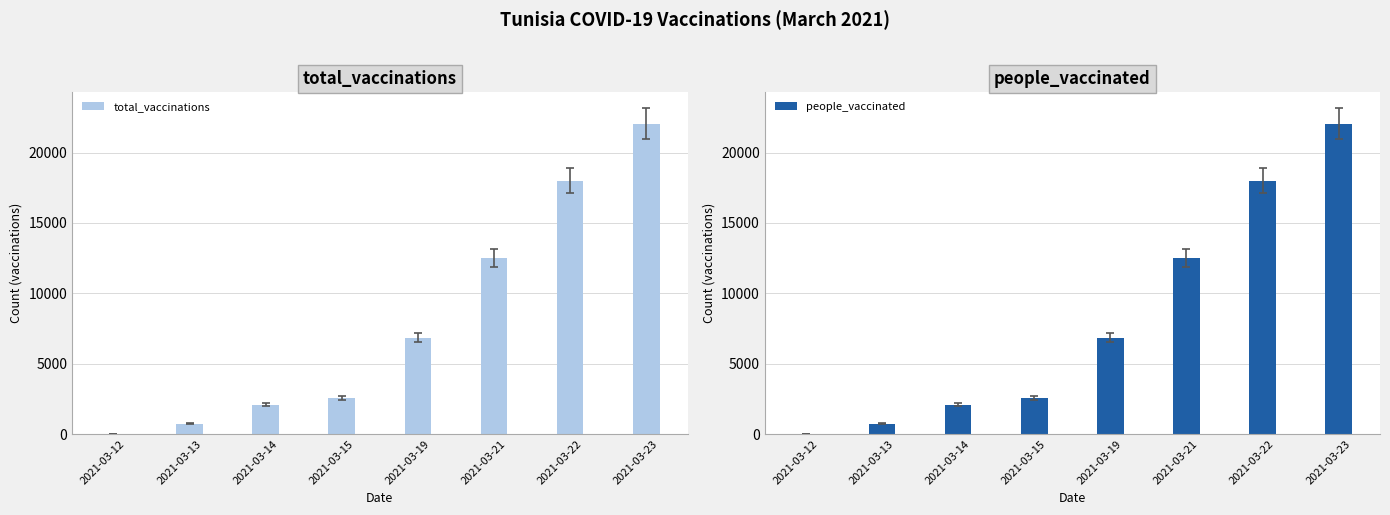

Reading left to right, what are all the values shown in this chart?

total_vaccinations: 0	743	2076	2555	6861	12496	18020	22040
people_vaccinated: 0	743	2076	2555	6861	12496	18020	22040